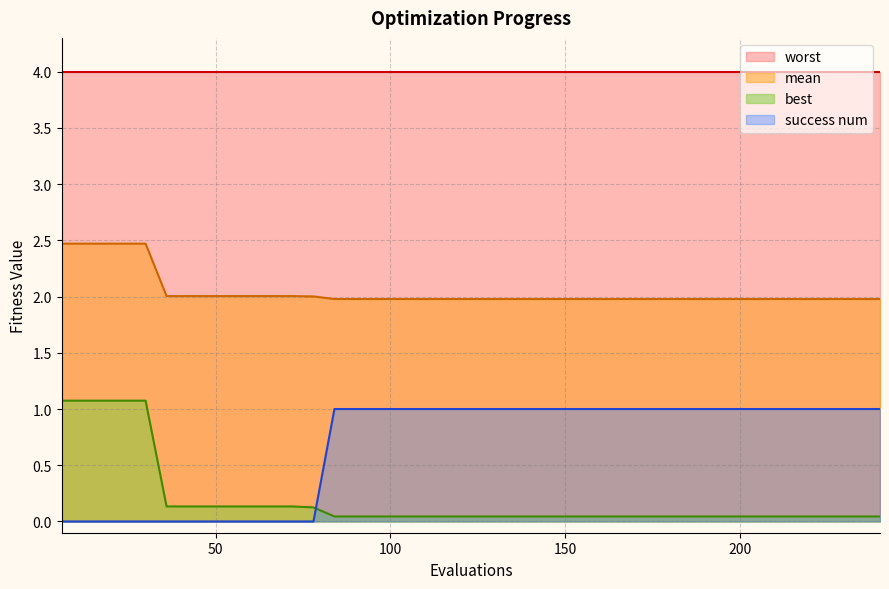

True or false: success num and mean cross at least once.

False